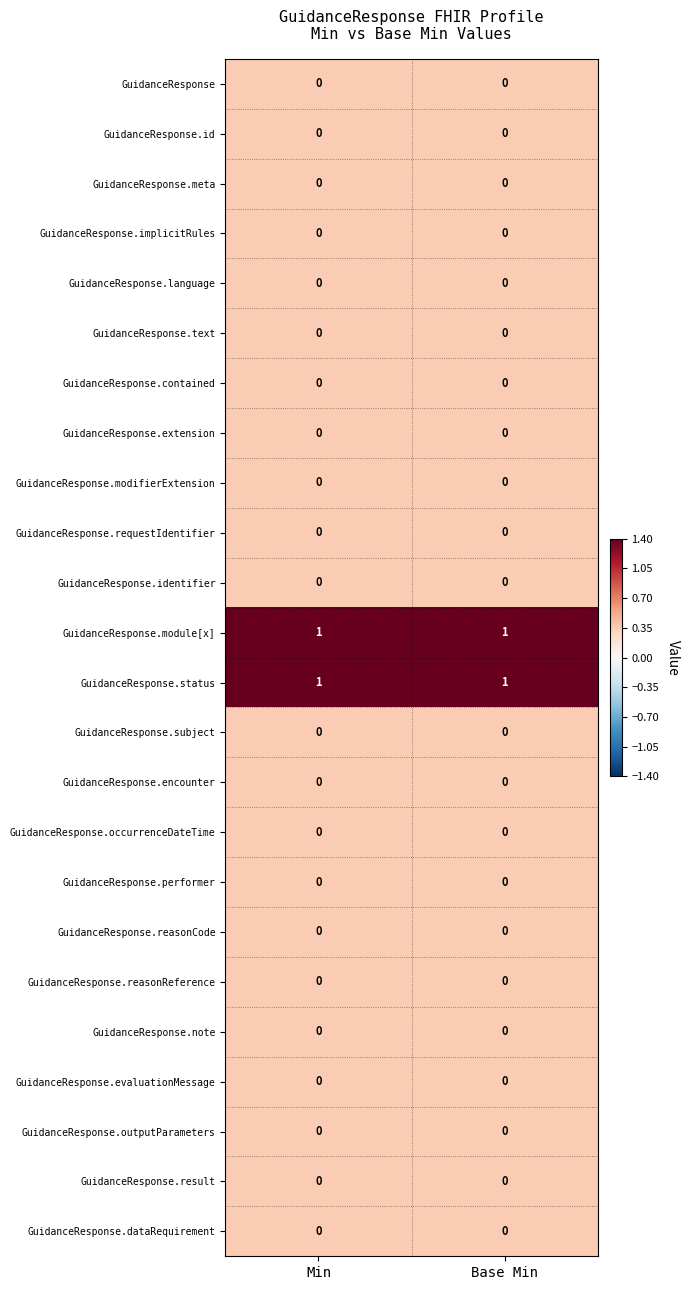

The value of GuidanceResponse.modifierExtension at Min is 0. True or false?

True